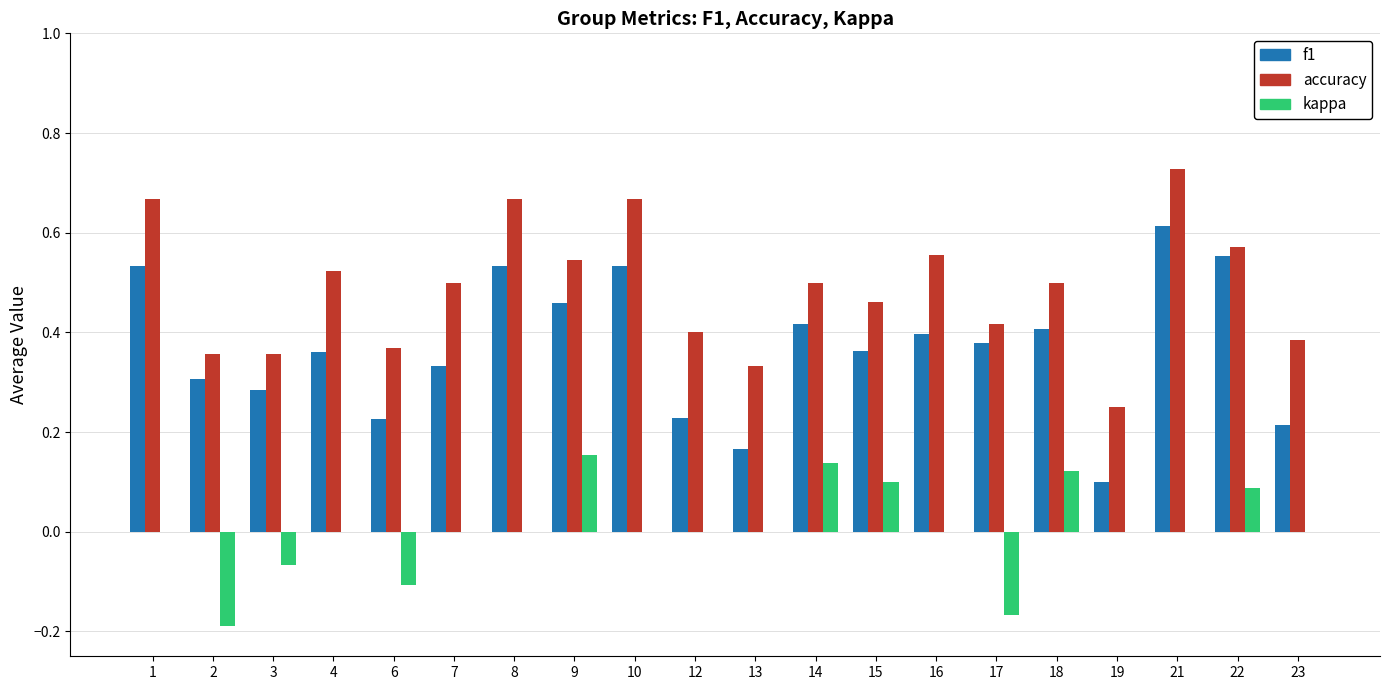

At which category is the sum across all series the highest?

21